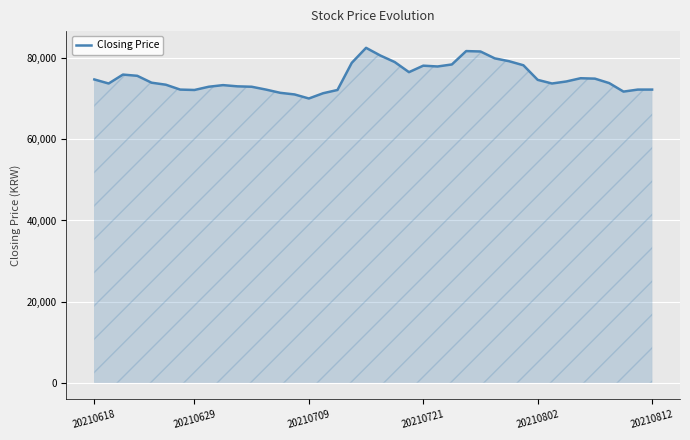

What is the smallest value displayed?

70100